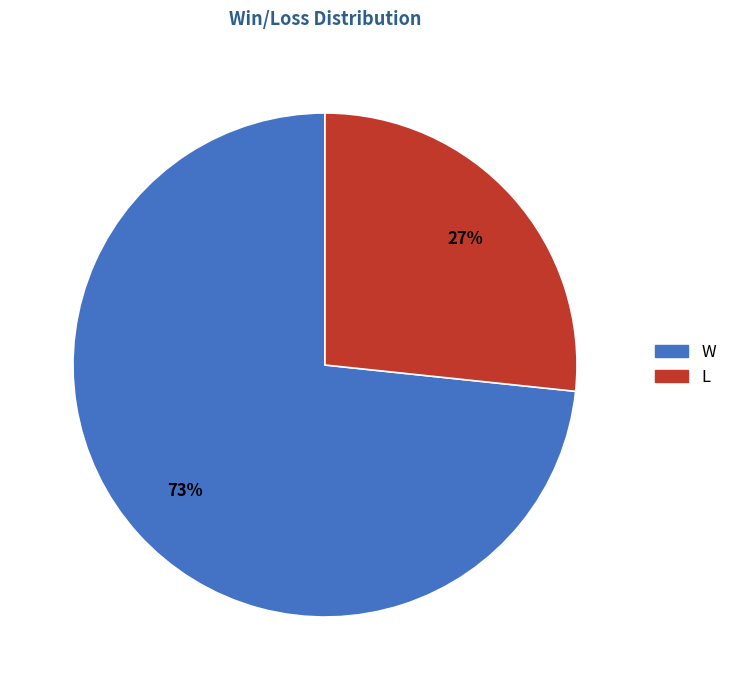

Which has a higher value, W or L?

W